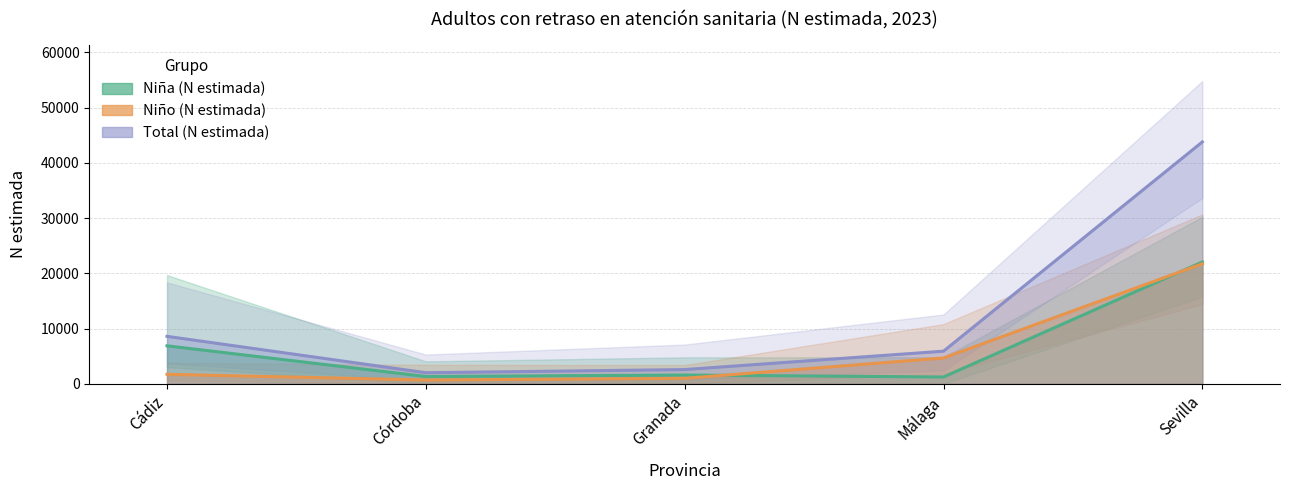

Reading left to right, transcribe all the data shown in this chart.

Niña (N estimada): Cádiz=6875	Córdoba=1320	Granada=1586	Málaga=1231	Sevilla=22060
Niño (N estimada): Cádiz=1716	Córdoba=685	Granada=988	Málaga=4673	Sevilla=21736
Total (N estimada): Cádiz=8591	Córdoba=2005	Granada=2575	Málaga=5904	Sevilla=43796